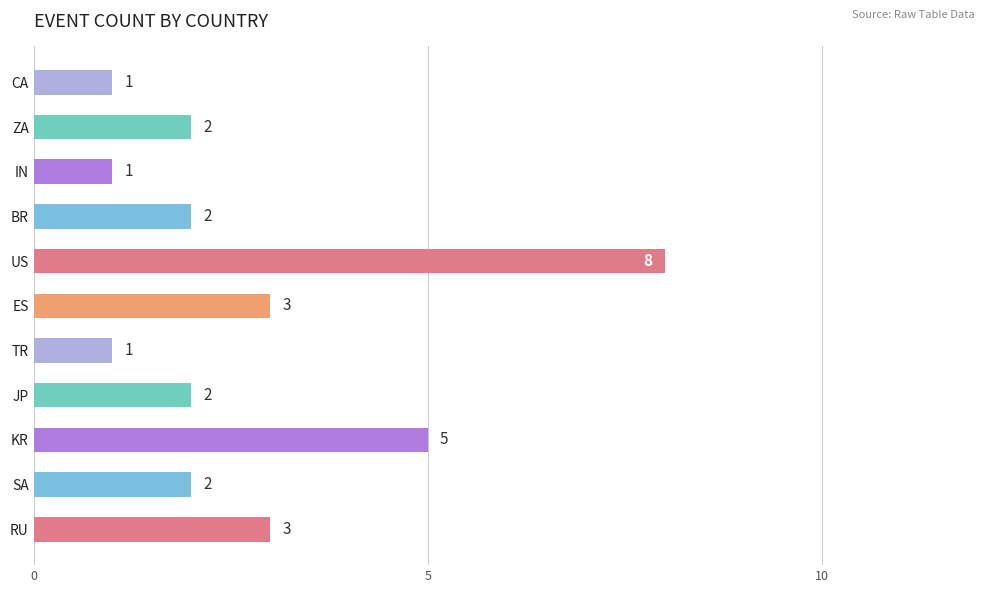

What is the change in value from US to ZA?

-6